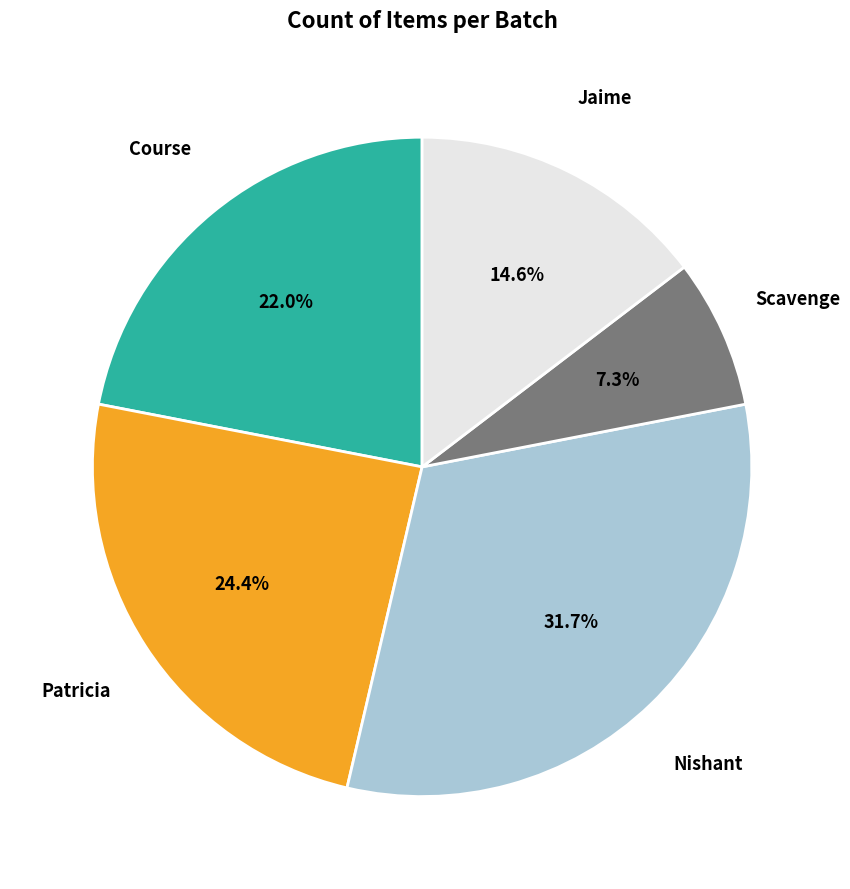

What is the ratio of the value at Nishant to the value at Scavenge?

4.3